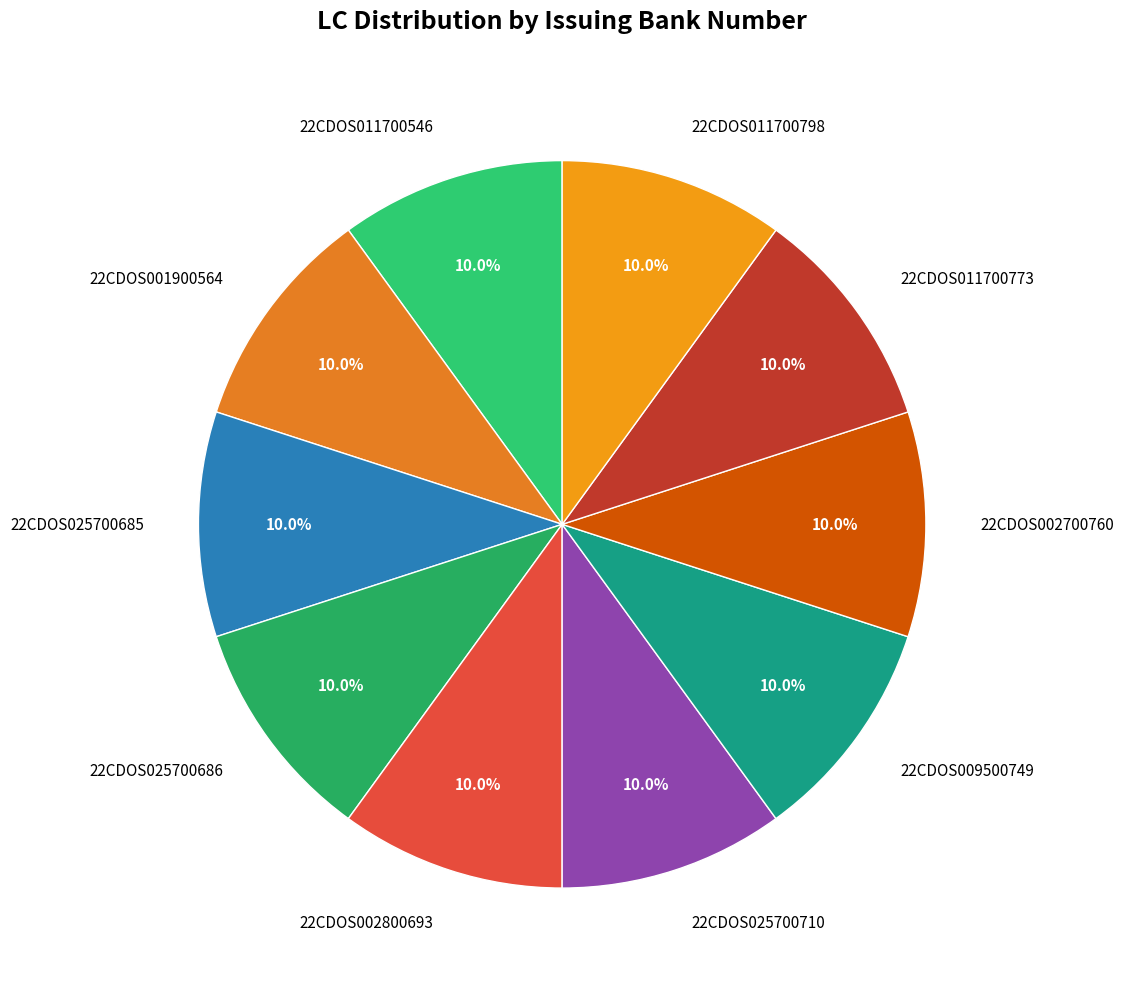

Approximately how many times larger is the value at 22CDOS001900564 compared to 22CDOS009500749?

1.0